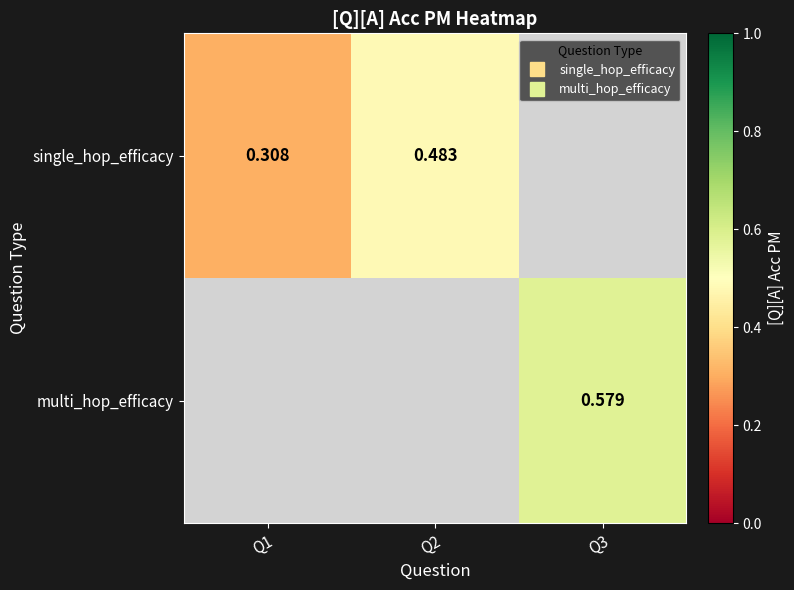

At which label does single_hop_efficacy reach its minimum?

Q1